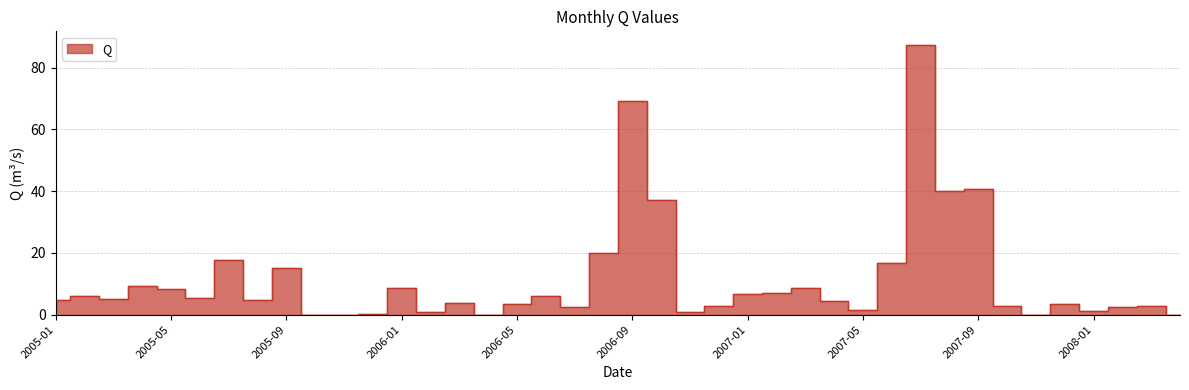

What position from the left is 2006-10?

22